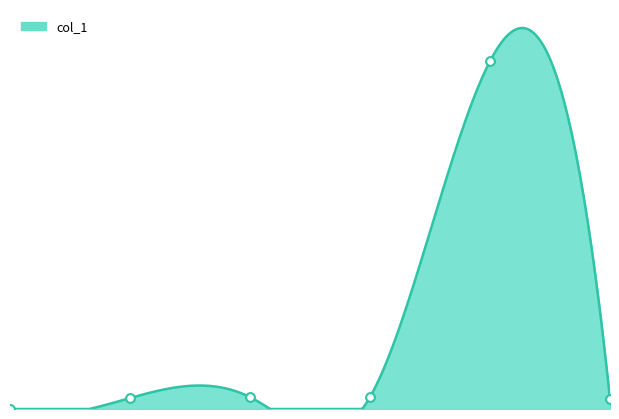

Between 0 and 5, which is larger?

5